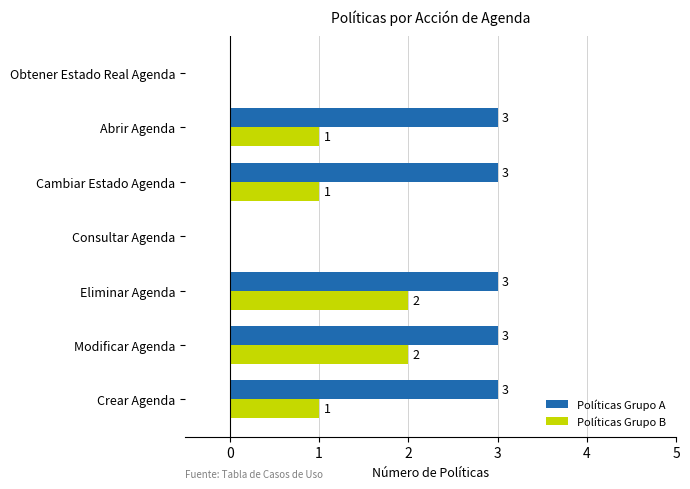

Which series has the largest total across all categories?

Políticas Grupo A